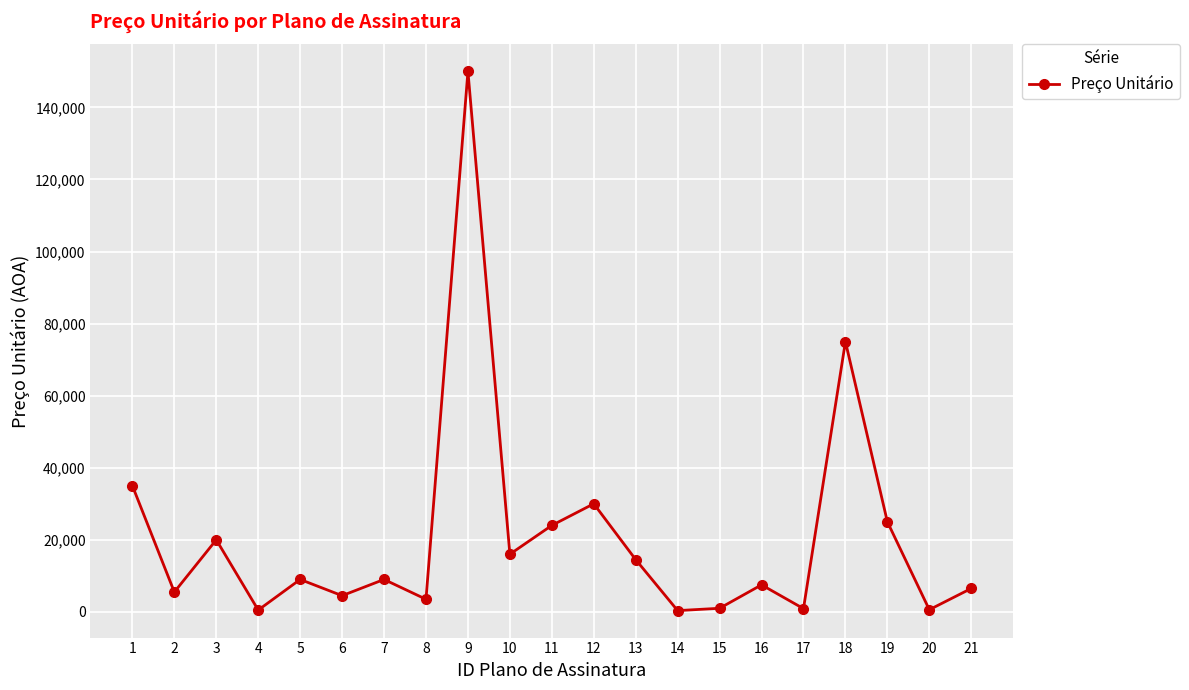

What is the change in value from 15 to 17?

-100